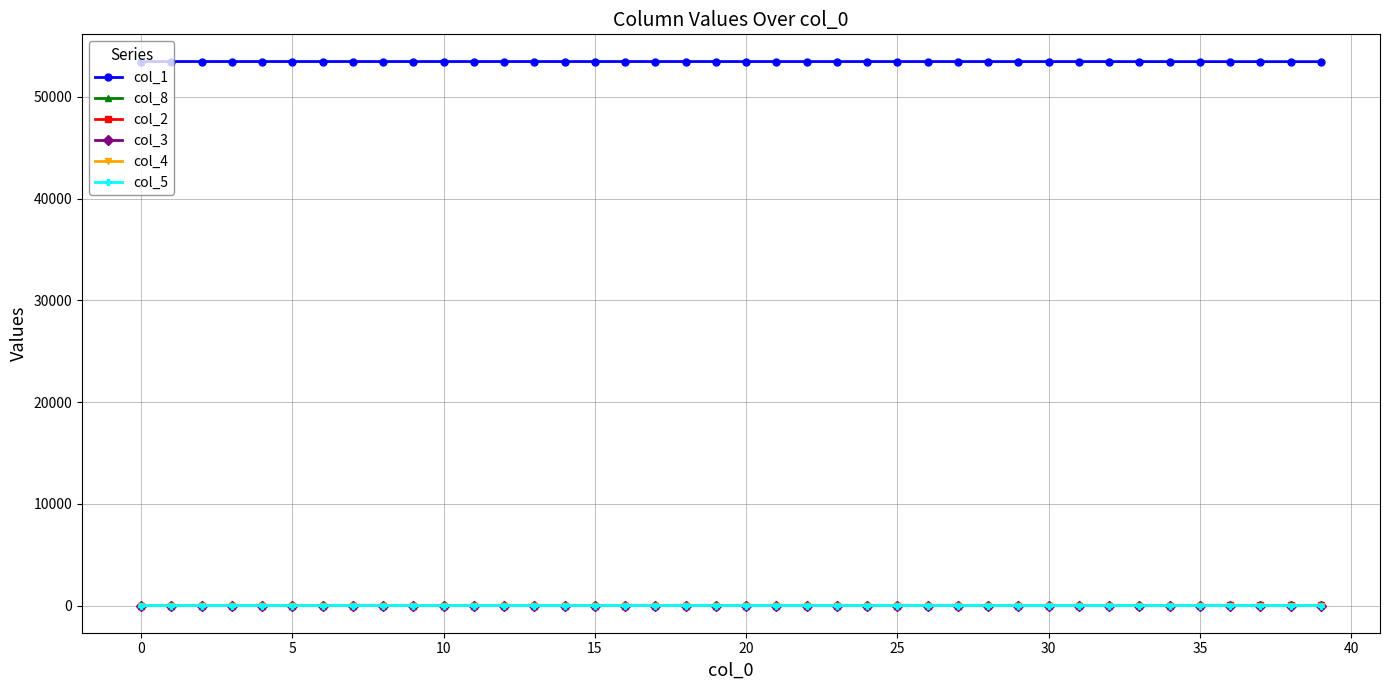

What is the maximum value shown in the chart?

53461.0